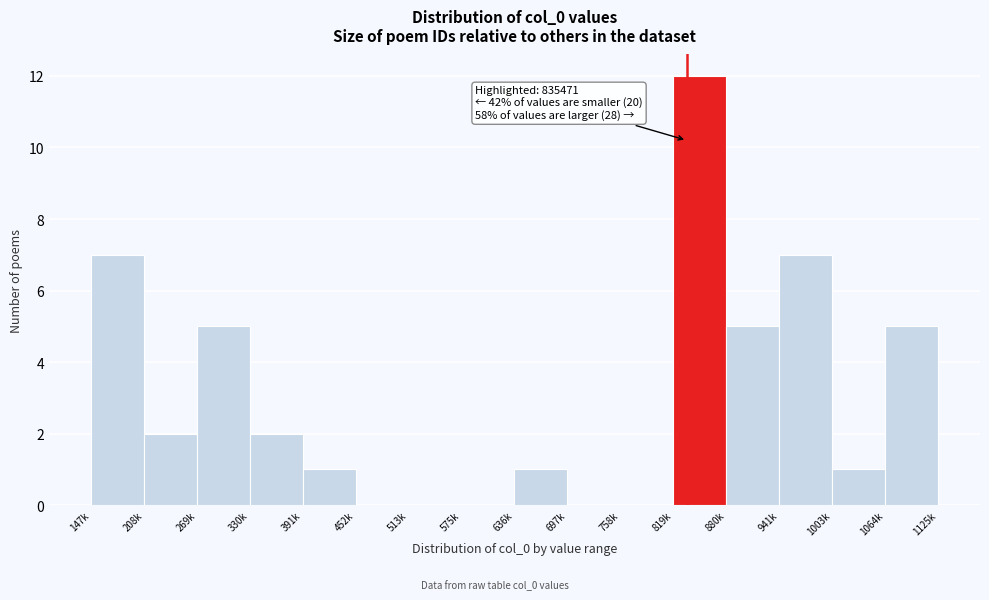

Reading left to right, what are all the values shown in this chart?

147k=7	208k=2	269k=5	330k=2	391k=1	452k=0	513k=0	575k=0	636k=1	697k=0	758k=0	819k=12	880k=5	941k=7	1003k=1	1064k=5